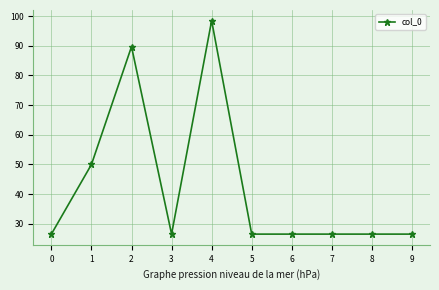

What is the maximum value shown in the chart?

98.4